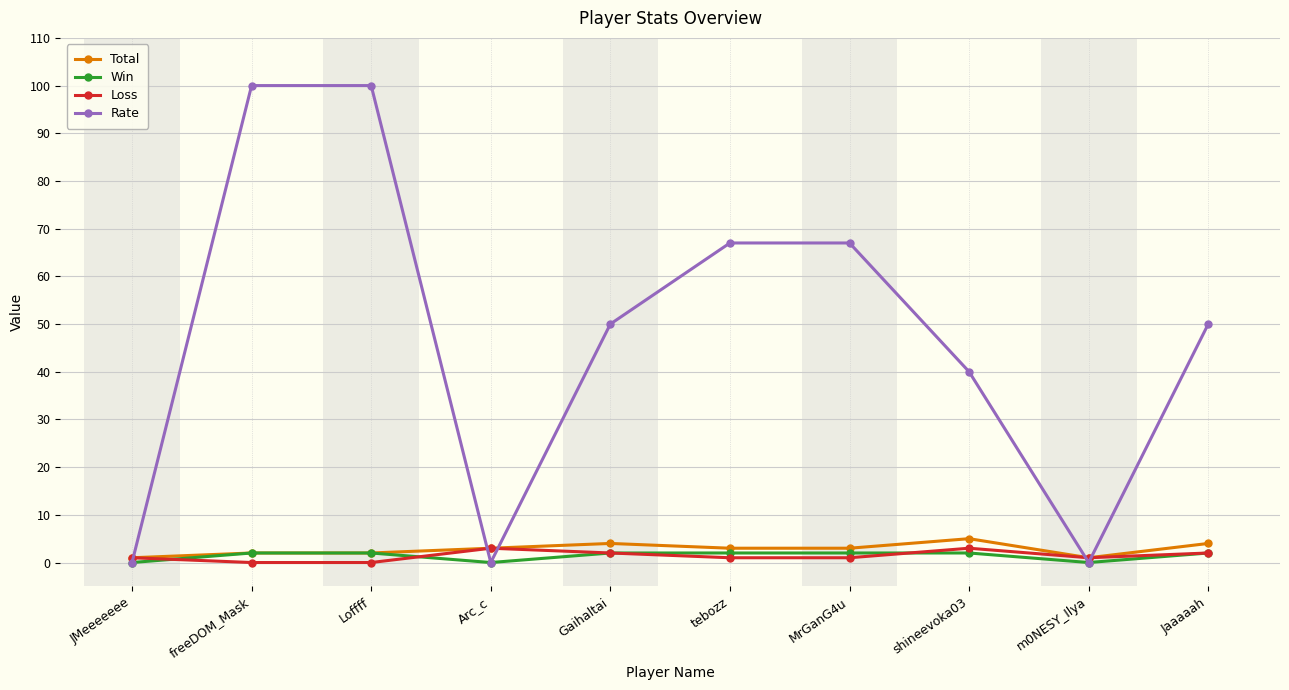

Reading left to right, list all the values displayed in this chart.

Total: 1	2	2	3	4	3	3	5	1	4
Win: 0	2	2	0	2	2	2	2	0	2
Loss: 1	0	0	3	2	1	1	3	1	2
Rate: 0	100	100	0	50	67	67	40	0	50